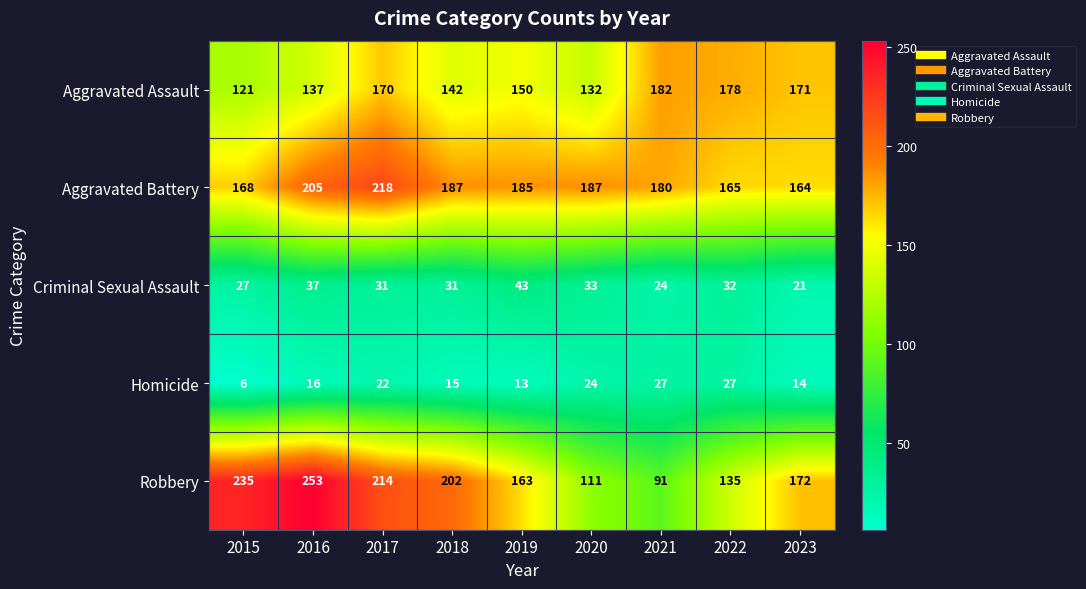

Between 2015 and 2017, which series saw the biggest shift?

Aggravated Battery